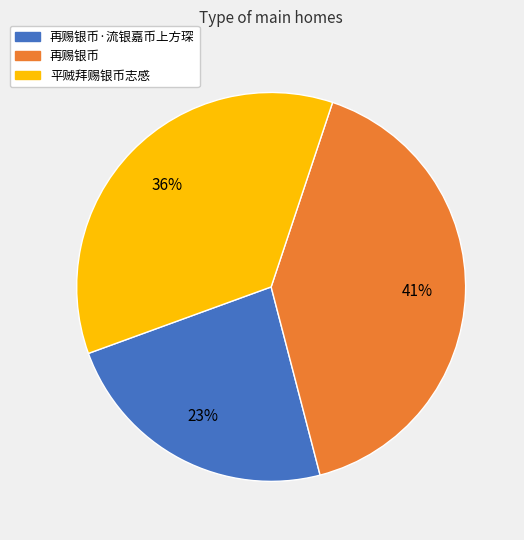

Do 平贼拜赐银币志感 and 再赐银币·流银嘉币上方琛 together represent more than half of the pie?

Yes